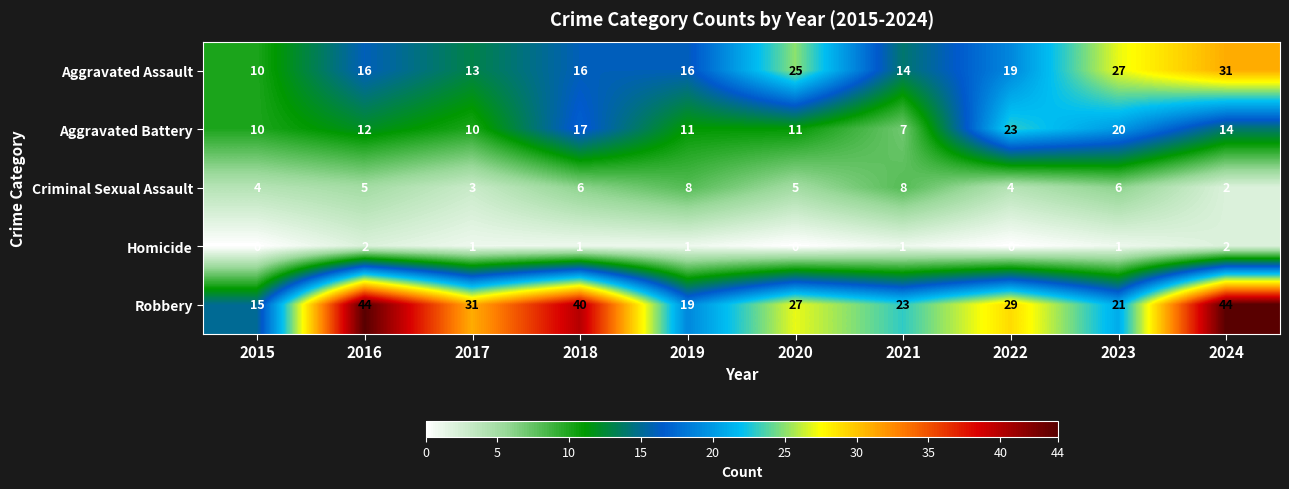

What is the spread (max minus min) of values at 2024?

42